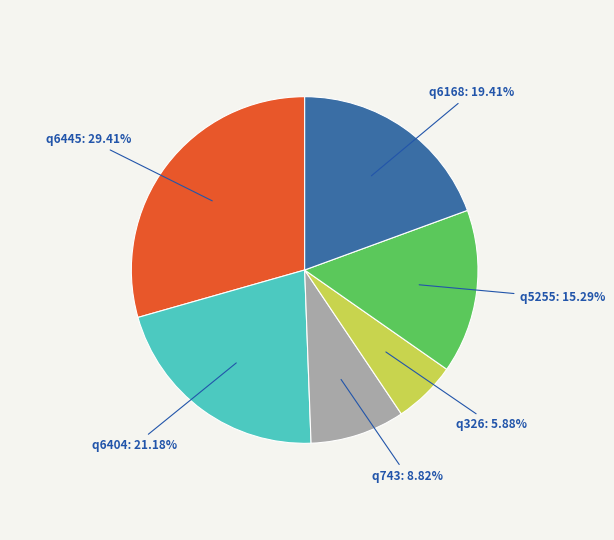

To the nearest percent, what is the difference between the largest and smallest slice percentages?

24%